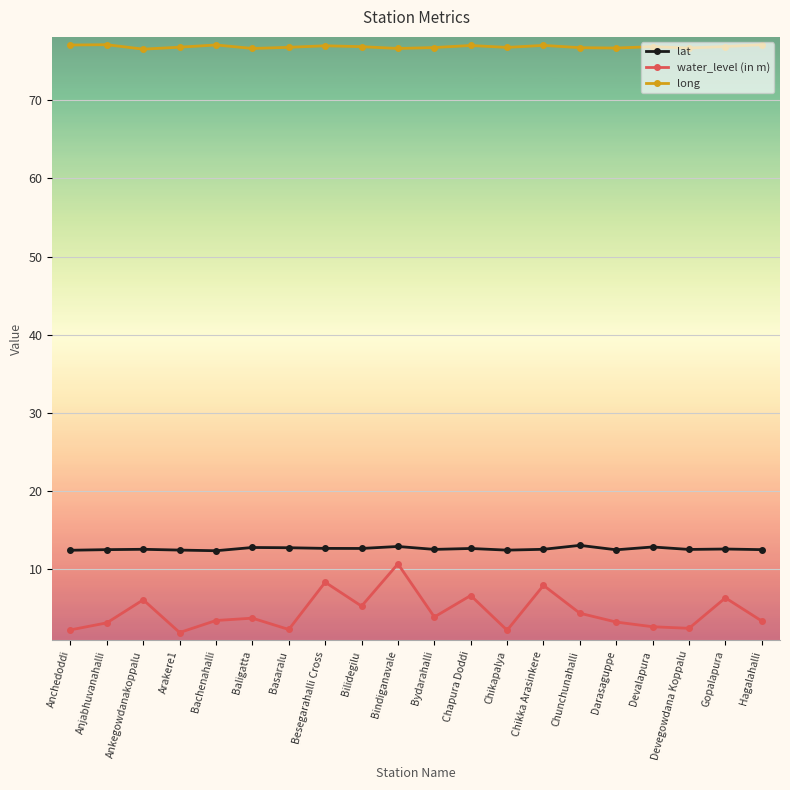

True or false: water_level (in m) has more than 0 interior local peaks.

True